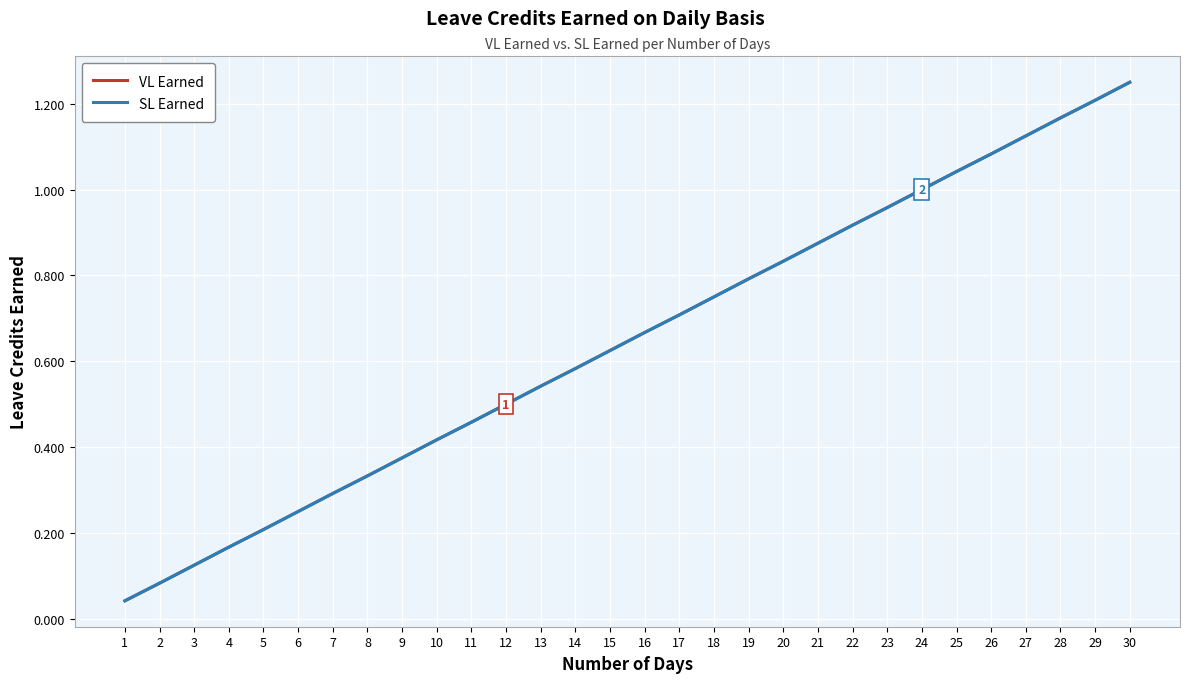

At how many categories does at least one series exceed 0?

30